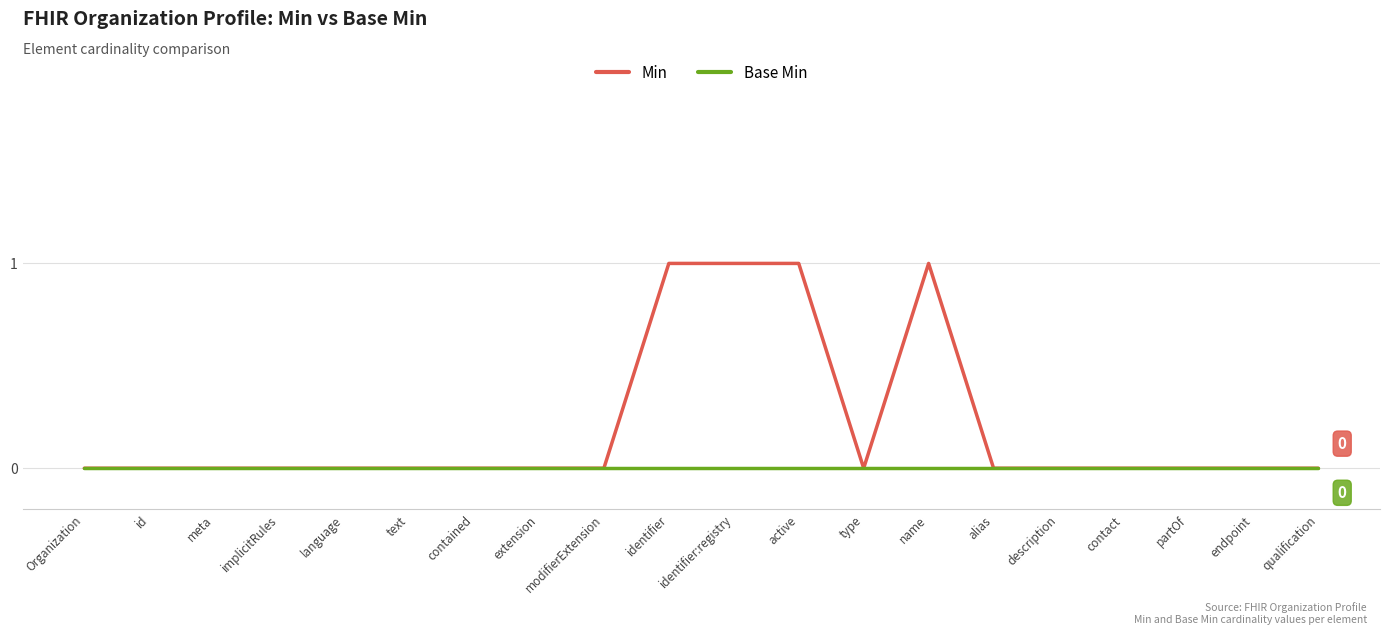

Which series has the largest total across all categories?

Min